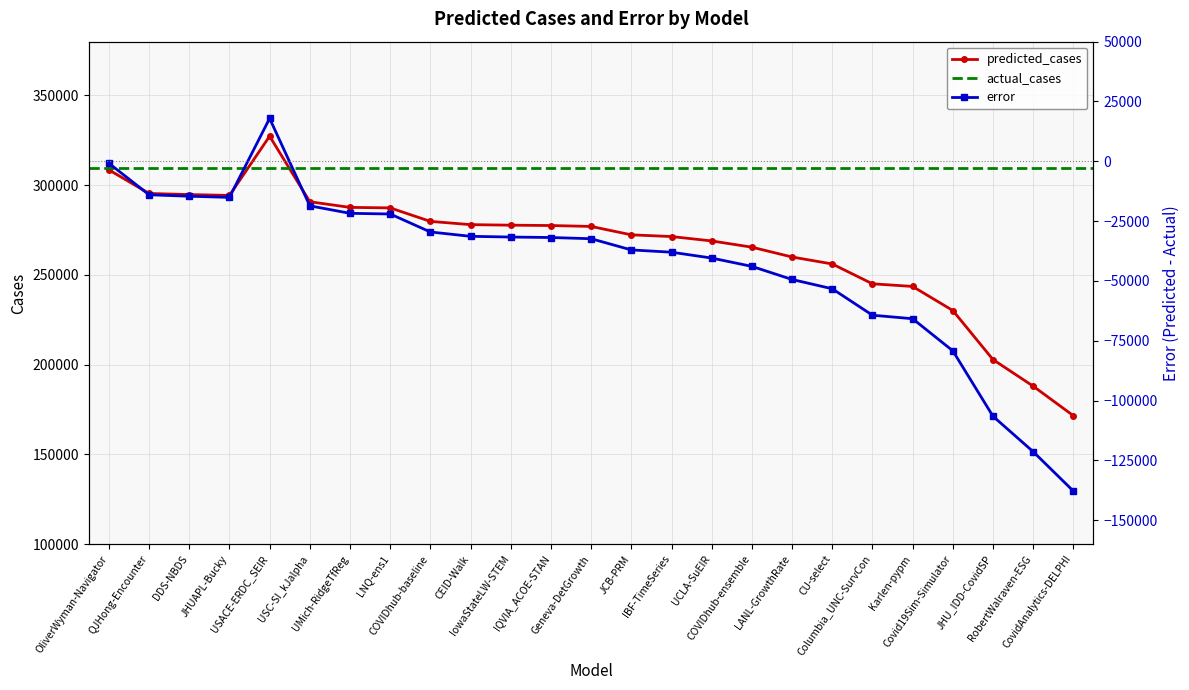

What is the label of the 5th point from the right?

Karlen-pypm